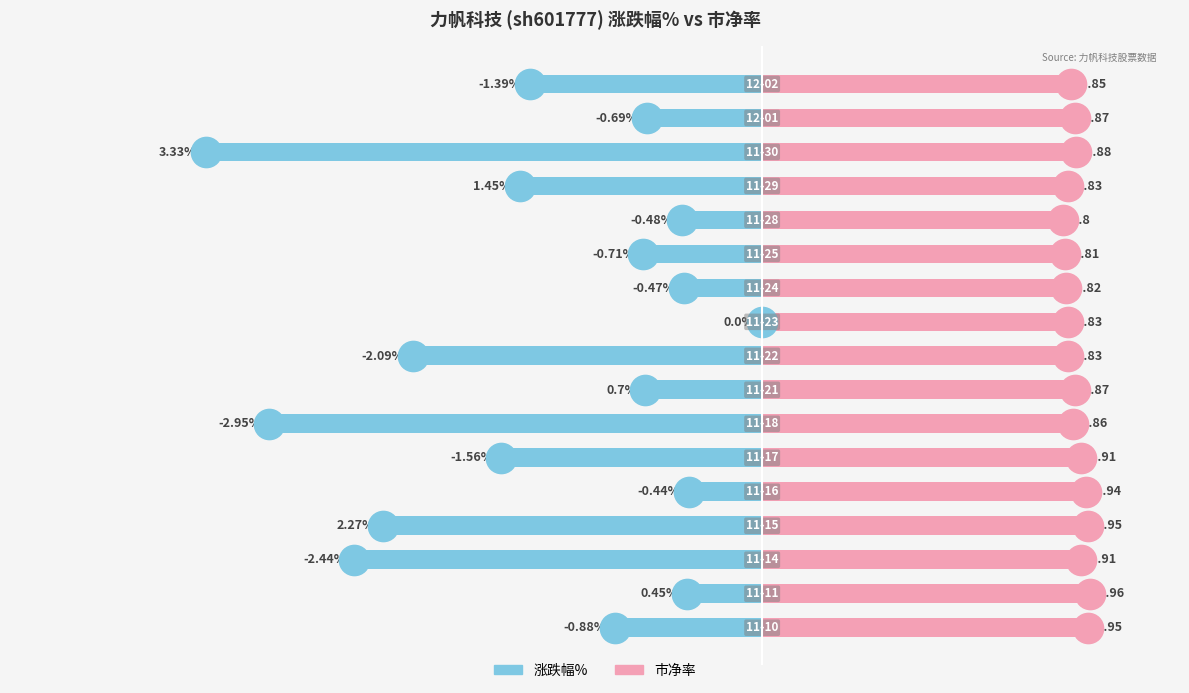

Are the bars horizontal?

Yes